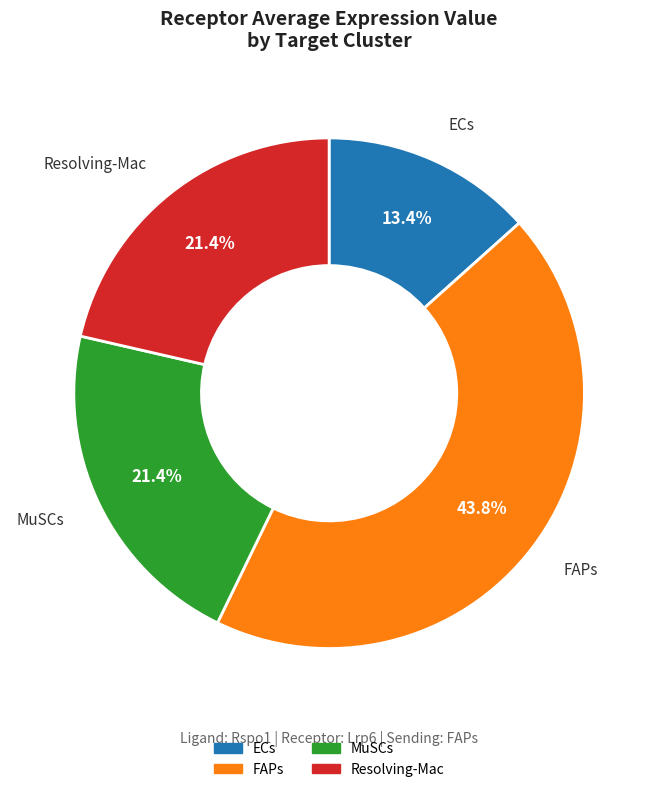

Is ECs the majority of the pie?

No